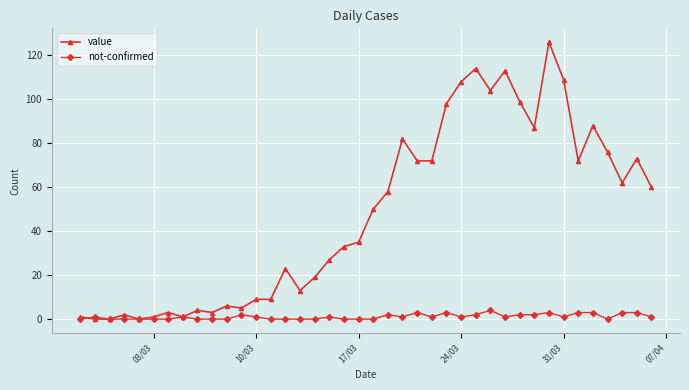

What is the difference between the maximum and minimum values in the not-confirmed series?

4